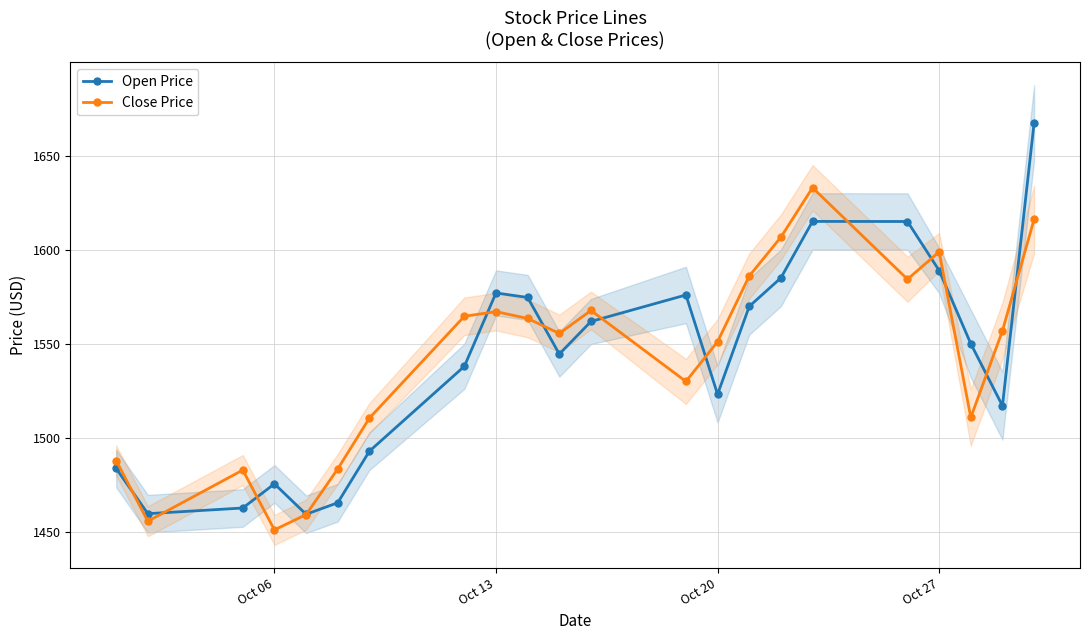

True or false: Open Price and Close Price cross at least once.

True